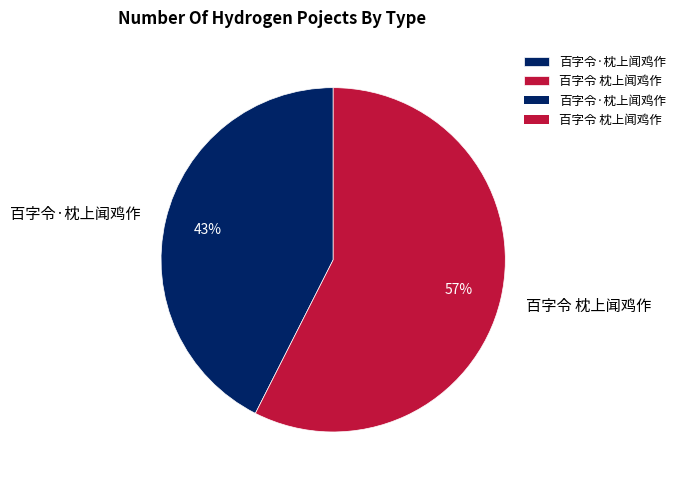

Which slice represents more than half of the pie?

百字令 枕上闻鸡作